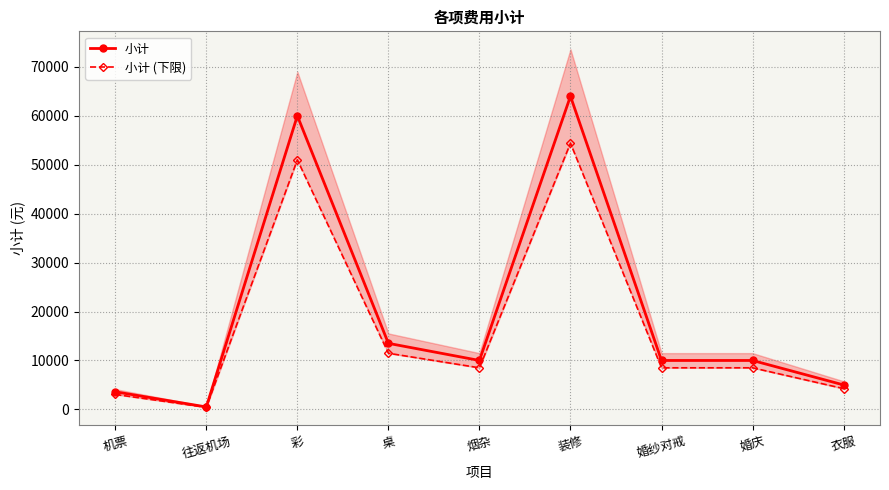

What is the total value across all series at 烟杂?

18500